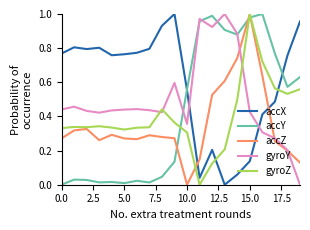

Which series has the largest total across all categories?

accX